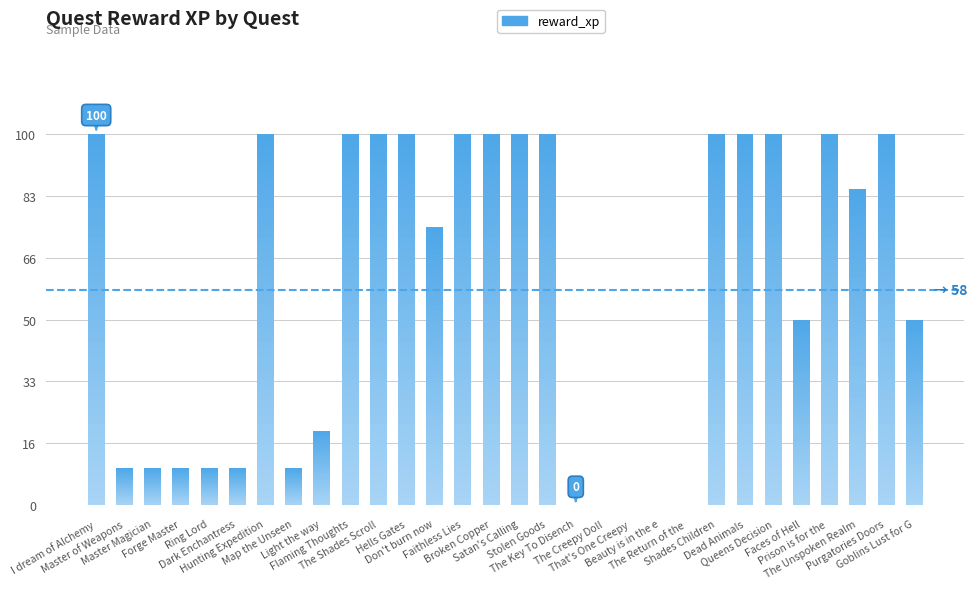

What is the difference between the maximum and minimum values?

100